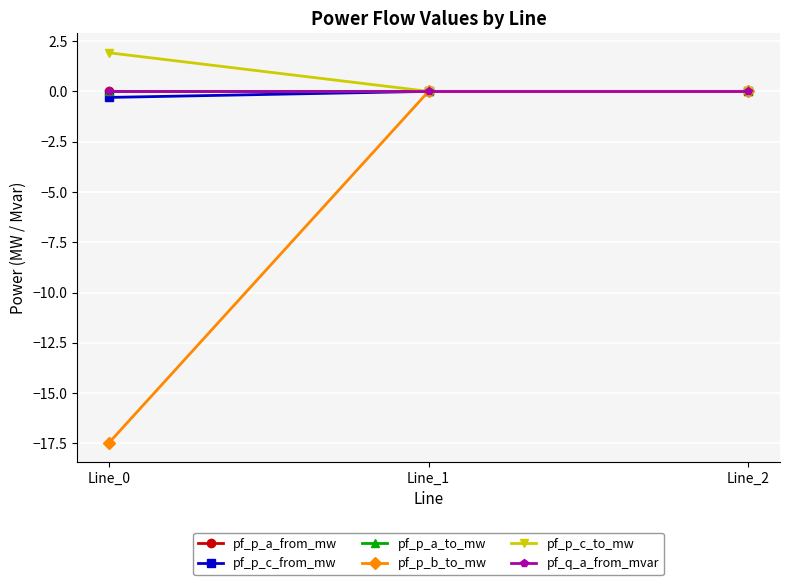

The pf_p_a_to_mw series shows 0.0 at Line_2. True or false?

False